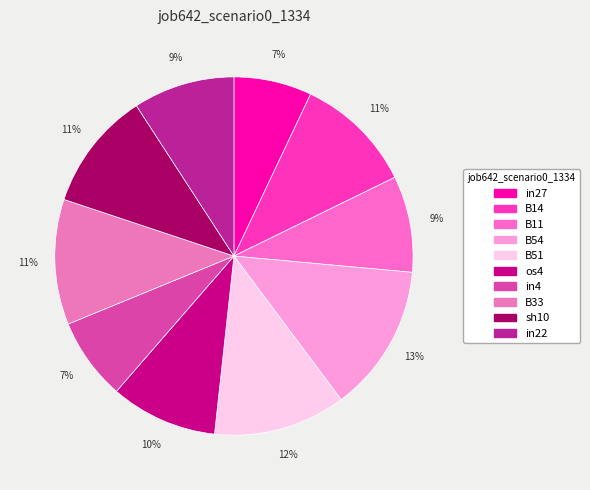

To the nearest percent, what is the difference between the largest and smallest slice percentages?

6%